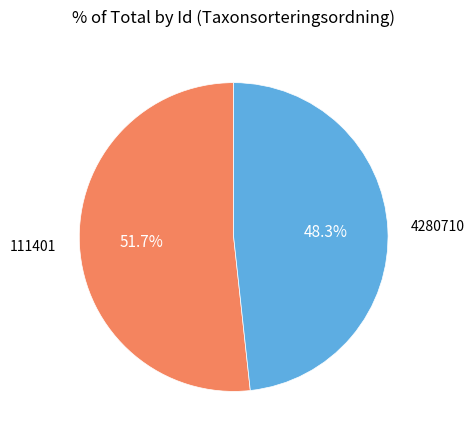

How many slices are in this pie chart?

2